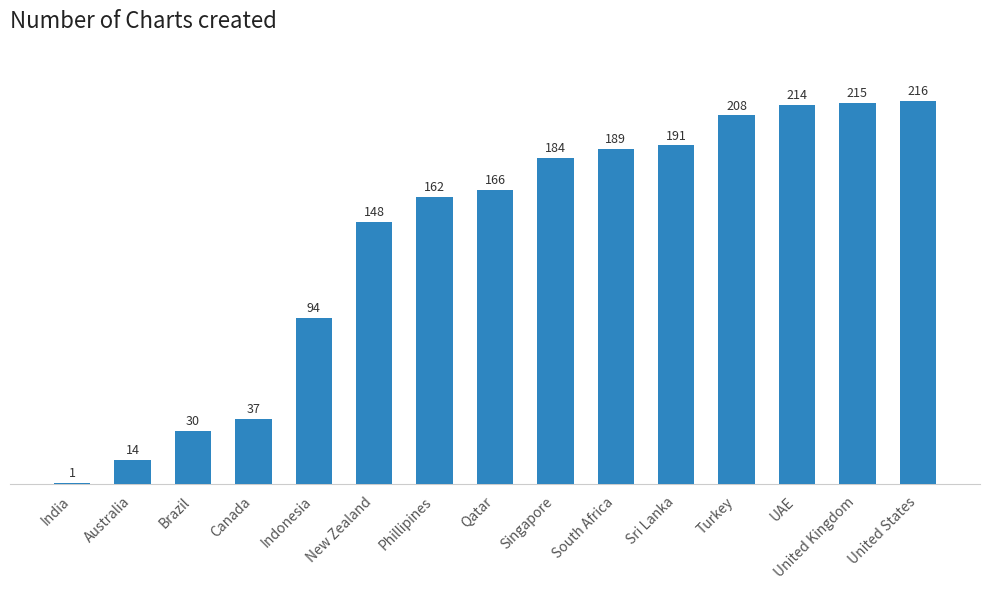

What value does the data have at South Africa?

189